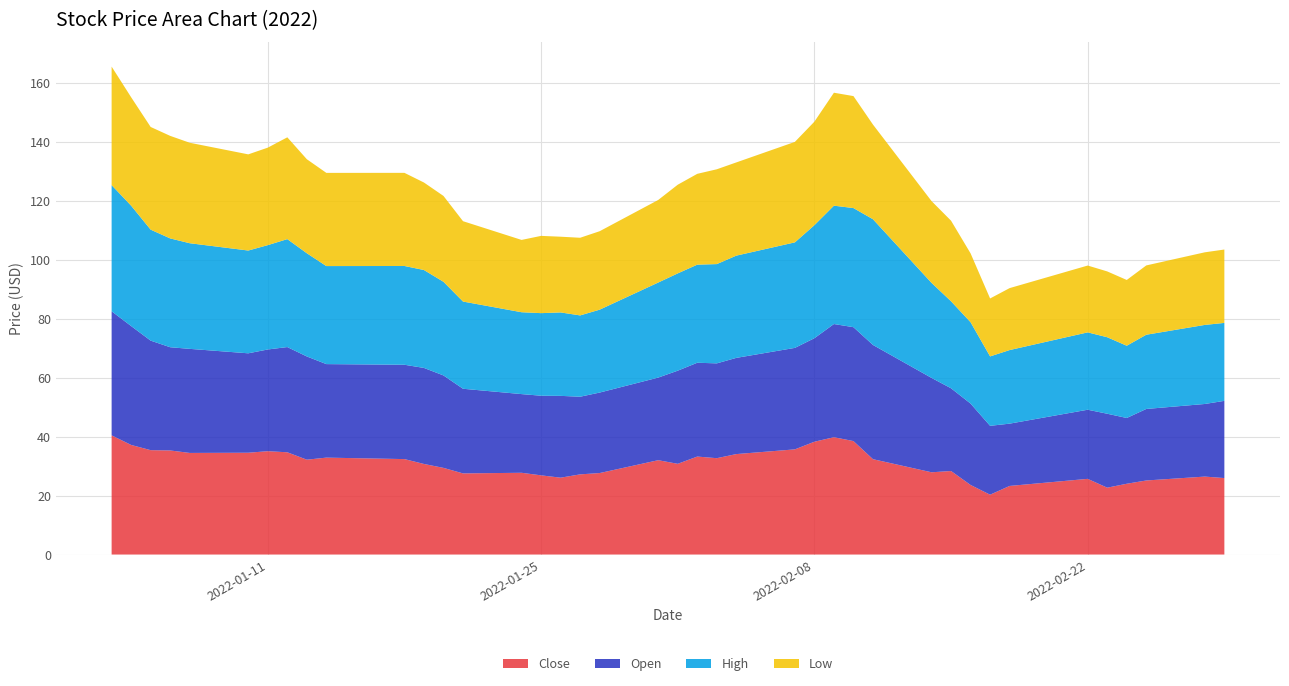

Reading left to right, transcribe all the data shown in this chart.

Close: 40.4	37.2	35.4	35.3	34.5	34.5	35.0	34.7	32.2	32.9	32.4	30.7	29.4	27.5	27.7	26.9	26.1	27.2	27.6	32.0	30.8	33.2	32.7	34.1	35.7	38.2	39.8	38.5	32.3	27.9	28.3	23.6	20.3	23.3	25.7	22.7	24.0	25.1	26.4	25.9
Open: 42.1	40.3	37.1	35.0	35.3	33.7	34.5	35.7	35.0	31.7	32.0	32.6	31.4	28.7	26.7	27.0	27.7	26.3	27.3	28.0	31.6	31.8	32.1	32.6	34.4	35.1	38.4	38.6	38.7	32.0	28.1	27.6	23.4	21.1	23.4	25.1	22.3	24.2	24.6	26.2
High: 42.8	40.8	37.6	36.9	35.8	34.9	35.4	36.6	35.0	33.2	33.5	33.2	31.8	29.6	27.8	28.0	28.3	27.6	28.1	32.2	33.0	33.3	33.7	34.7	35.8	38.3	40.1	40.4	42.6	32.2	29.5	27.6	23.5	24.9	26.2	25.9	24.5	25.2	26.8	26.4
Low: 40.2	36.8	34.8	34.8	34.1	32.6	33.1	34.5	31.9	31.6	31.6	29.7	29.1	27.2	24.5	26.2	25.7	26.3	26.6	28.0	30.1	30.8	32.1	31.6	34.1	35.1	38.3	38.0	32.1	27.7	27.3	23.4	19.6	21.0	22.7	22.3	22.3	23.5	24.6	24.9